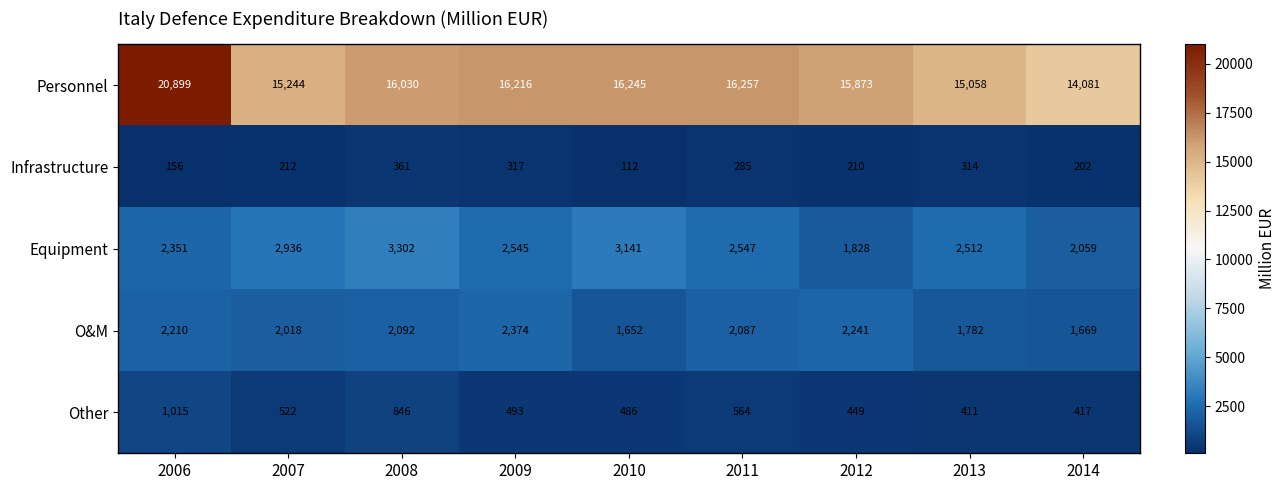

What is the total value across all series at 2010?

21636